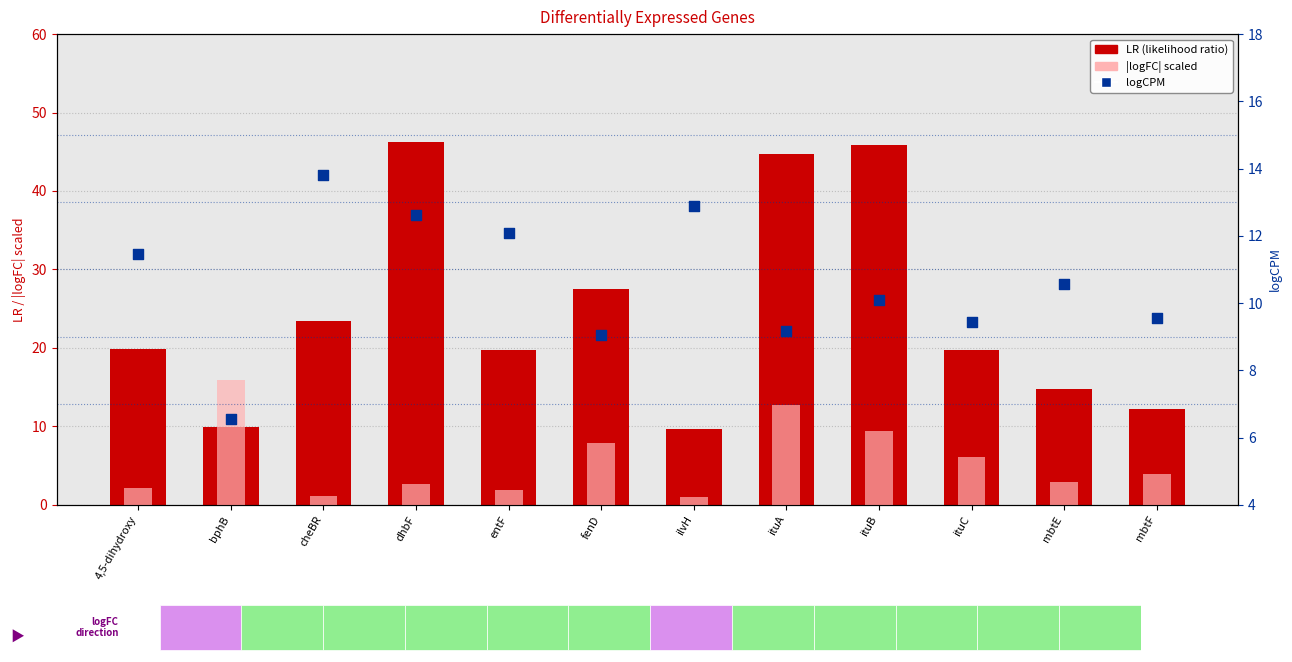

At how many categories does at least one series exceed 40?

3